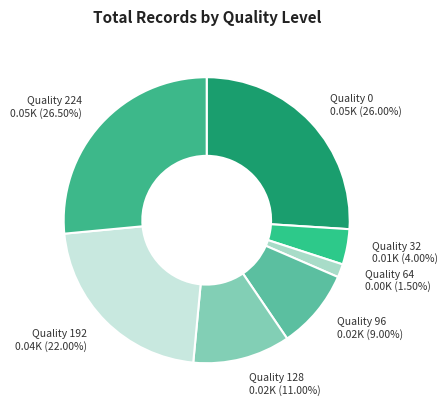

What is the smallest slice in the pie chart?

Quality 64